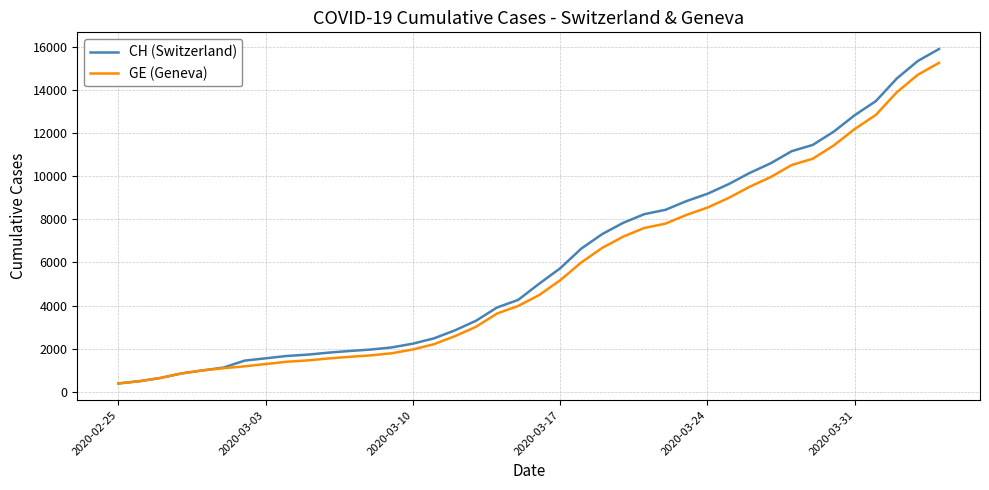

How many lines are shown in the chart?

2